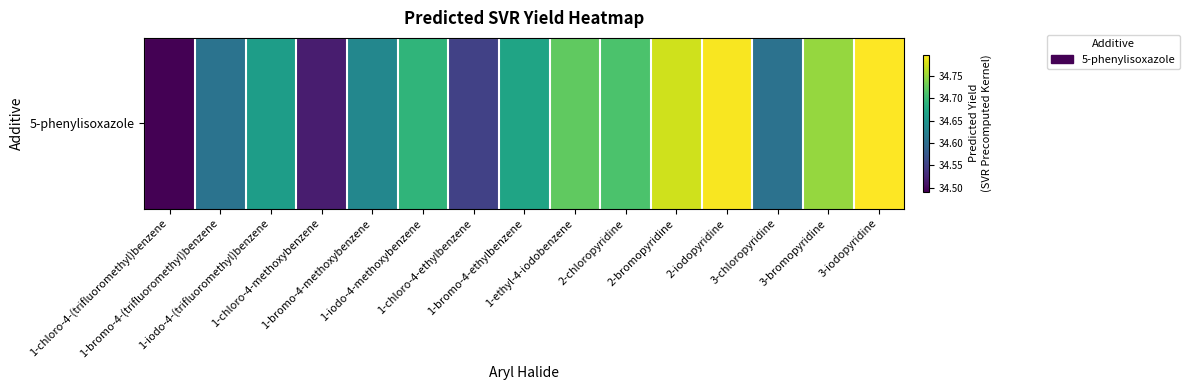

Reading left to right, extract all data points from this chart.

34.5	34.6	34.7	34.5	34.6	34.7	34.6	34.7	34.7	34.7	34.8	34.8	34.6	34.7	34.8